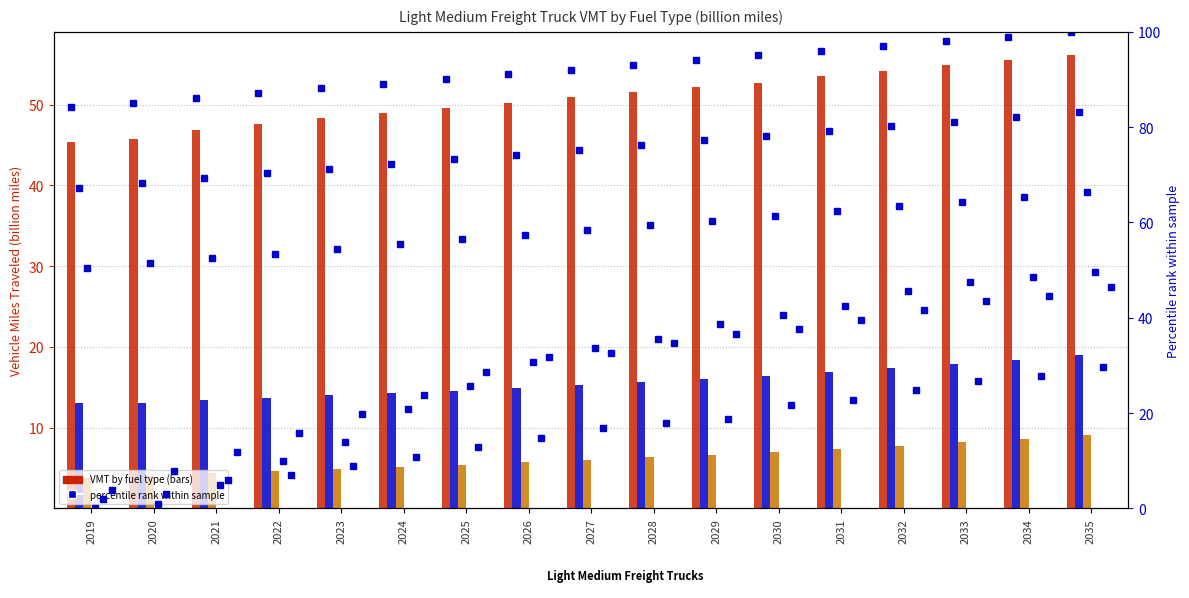

At which category is the sum across all series the highest?

2035